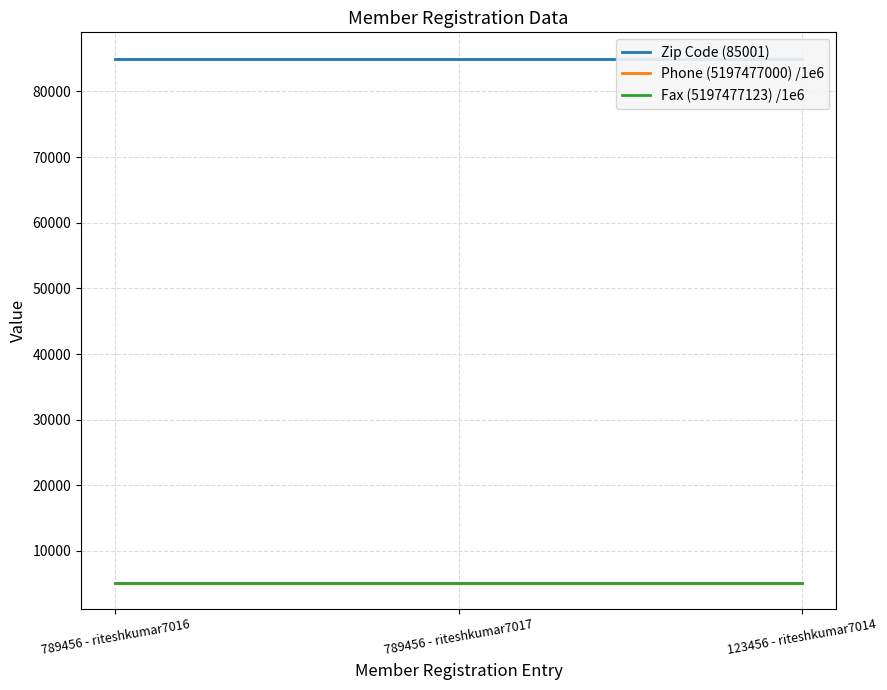

At which label does Fax (5197477123) /1e6 reach its peak?

789456 - riteshkumar7016